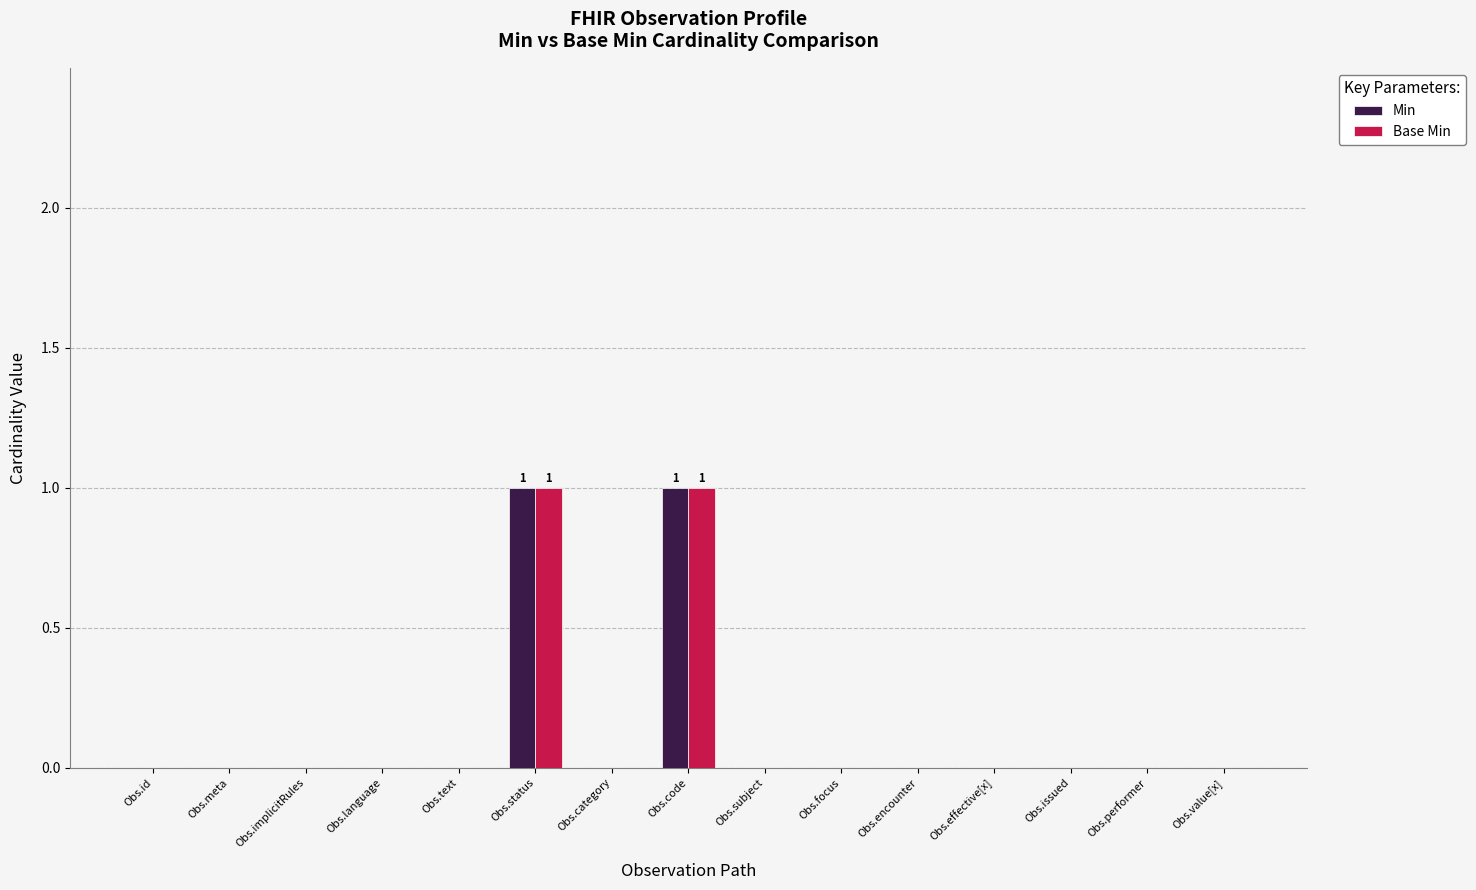

Reading left to right, what are all the values shown in this chart?

Min: 0	0	0	0	0	1	0	1	0	0	0	0	0	0	0
Base Min: 0	0	0	0	0	1	0	1	0	0	0	0	0	0	0